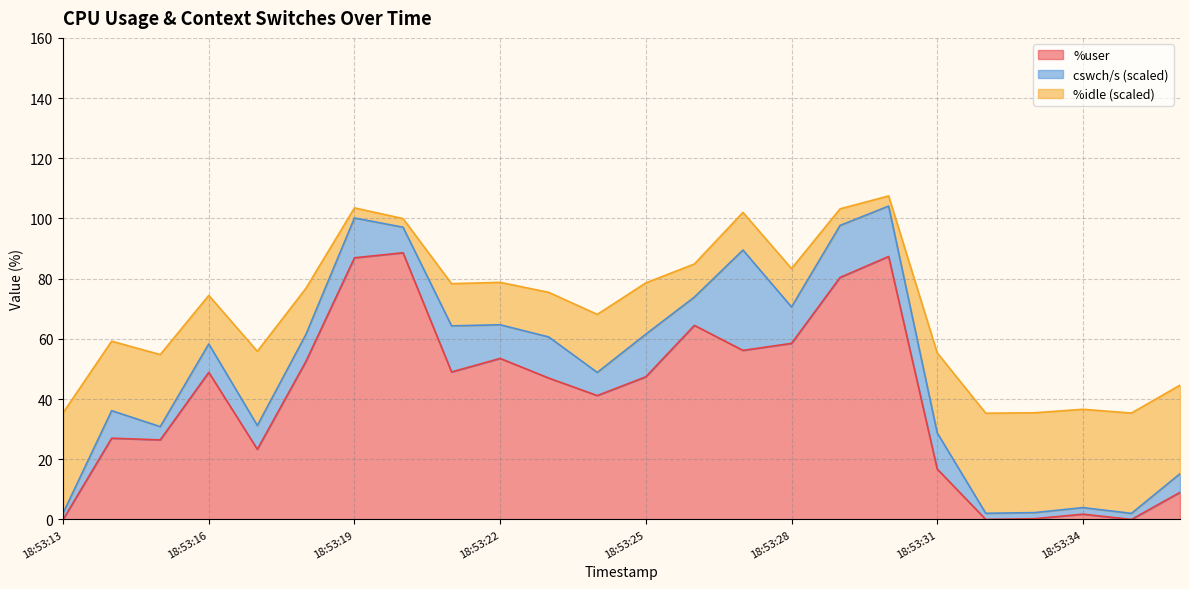

What is the highest value of the %user series?

88.6